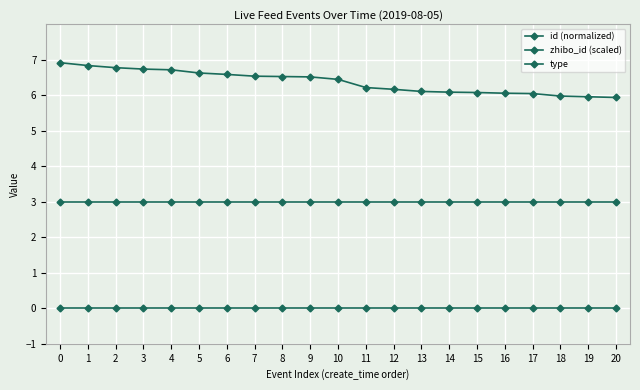

Reading left to right, what are all the values shown in this chart?

id (normalized): 0=6.9	1=6.8	2=6.8	3=6.7	4=6.7	5=6.6	6=6.6	7=6.5	8=6.5	9=6.5	10=6.5	11=6.2	12=6.2	13=6.1	14=6.1	15=6.1	16=6.1	17=6.0	18=6.0	19=6.0	20=5.9
zhibo_id (scaled): 0=3.0	1=3.0	2=3.0	3=3.0	4=3.0	5=3.0	6=3.0	7=3.0	8=3.0	9=3.0	10=3.0	11=3.0	12=3.0	13=3.0	14=3.0	15=3.0	16=3.0	17=3.0	18=3.0	19=3.0	20=3.0
type: 0=0.0	1=0.0	2=0.0	3=0.0	4=0.0	5=0.0	6=0.0	7=0.0	8=0.0	9=0.0	10=0.0	11=0.0	12=0.0	13=0.0	14=0.0	15=0.0	16=0.0	17=0.0	18=0.0	19=0.0	20=0.0